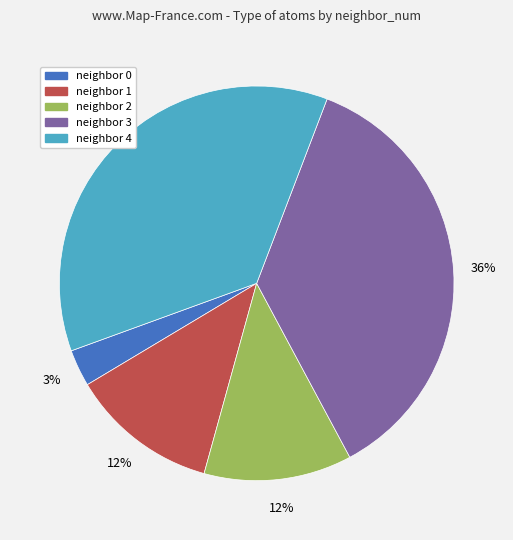

Is there any slice that represents more than half of the pie?

No